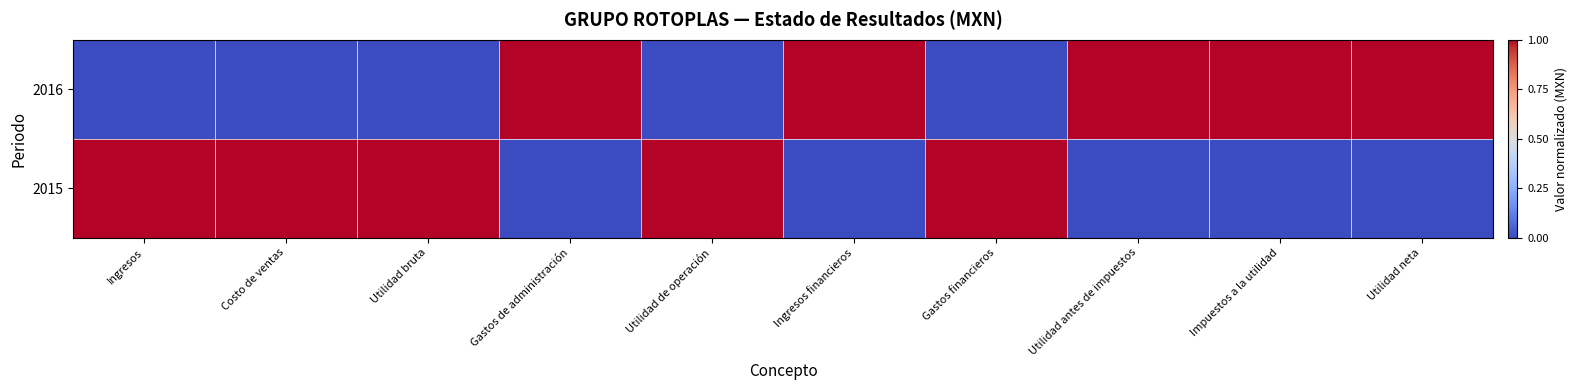

Reading left to right, extract all data points from this chart.

2016: Ingresos=0	Costo de ventas=0	Utilidad bruta=0	Gastos de administración=1	Utilidad de operación=0	Ingresos financieros=1	Gastos financieros=0	Utilidad antes de impuestos=1	Impuestos a la utilidad=1	Utilidad neta=1
2015: Ingresos=1	Costo de ventas=1	Utilidad bruta=1	Gastos de administración=0	Utilidad de operación=1	Ingresos financieros=0	Gastos financieros=1	Utilidad antes de impuestos=0	Impuestos a la utilidad=0	Utilidad neta=0